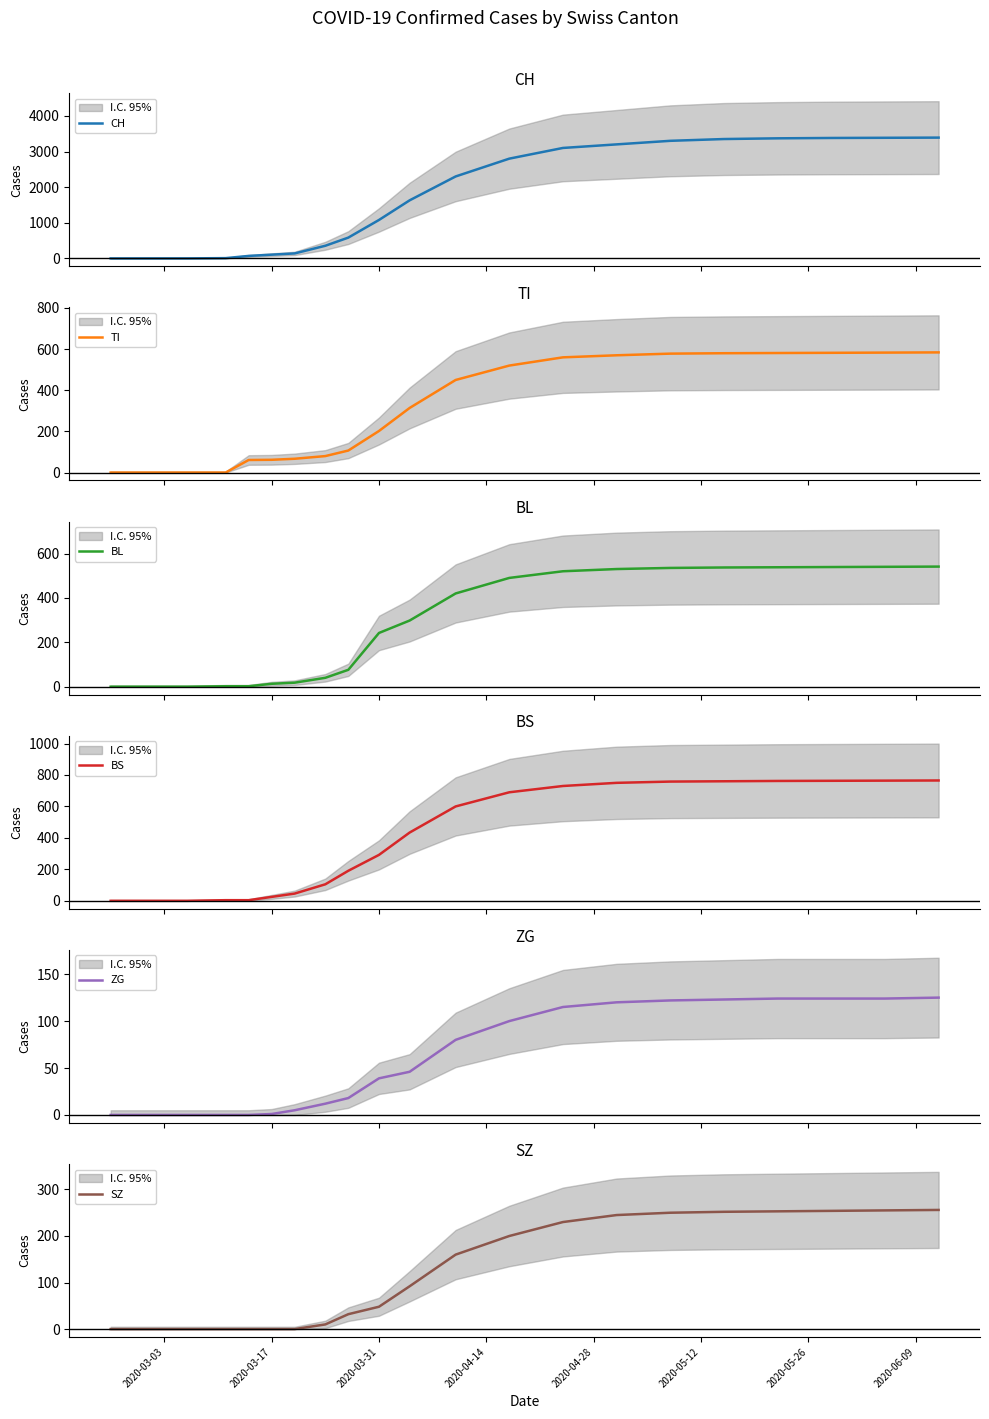

How many data points in BS are less than 600?

10